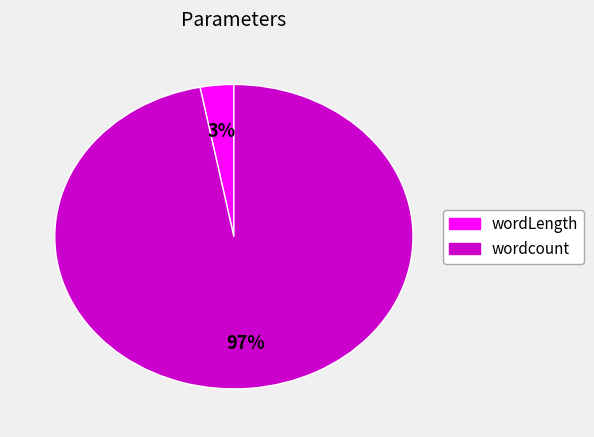

To the nearest percent, what is the difference between the wordLength and wordcount slice percentages?

94%